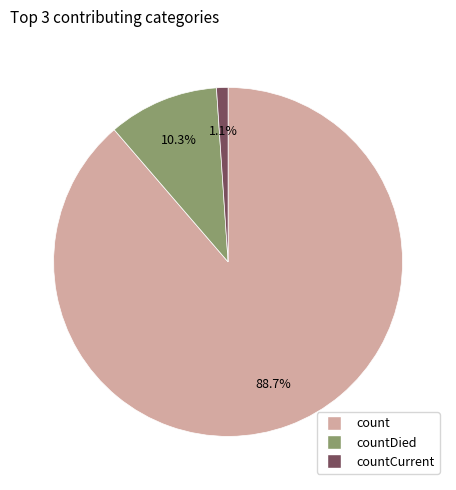

Is there a majority slice in this chart?

Yes